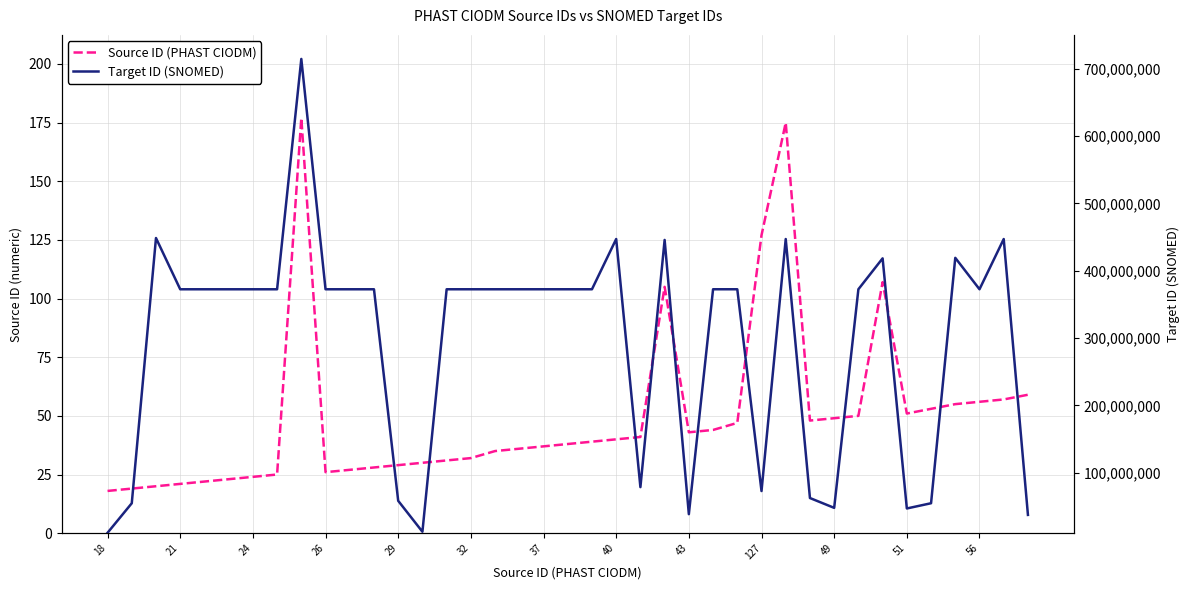

Is the value of Source ID (PHAST CIODM) at 17 greater than the value of Target ID (SNOMED) at 27?

No